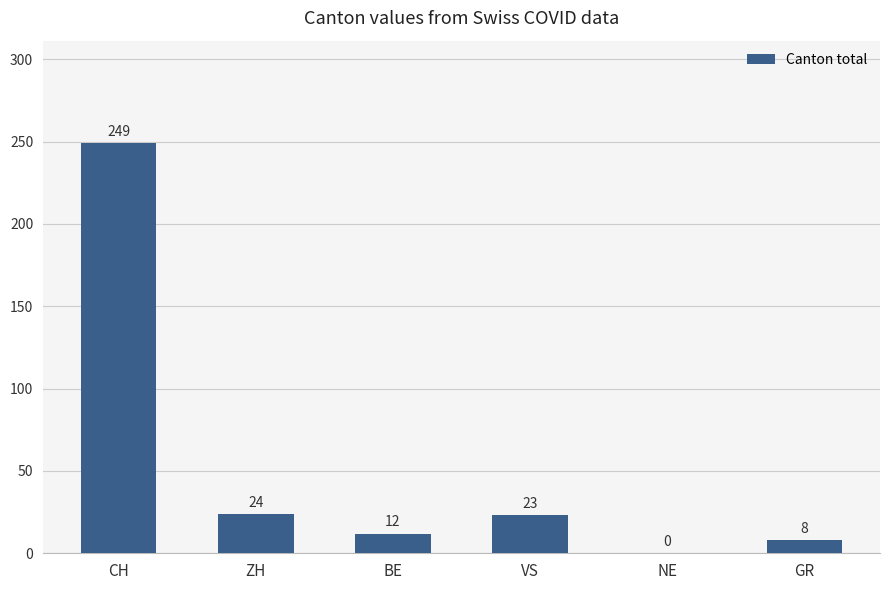

Which category has the highest value across all series?

CH